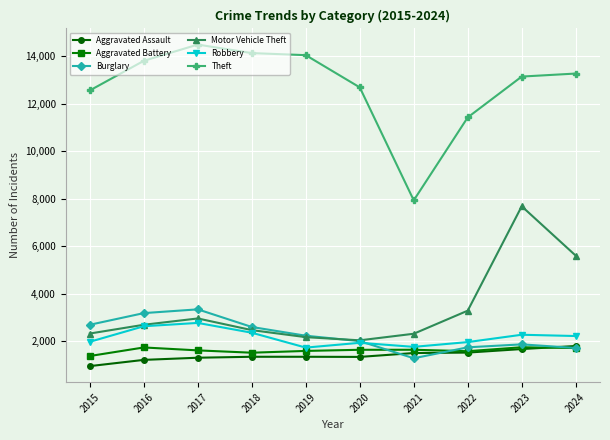

How many intersections are there between Motor Vehicle Theft and Burglary?

1